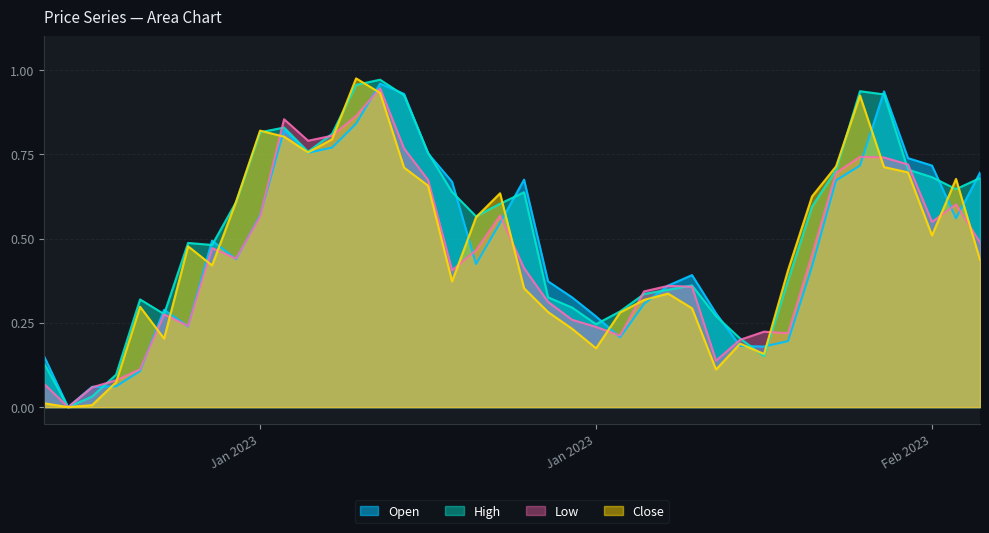

How many values in Close are above zero?

39